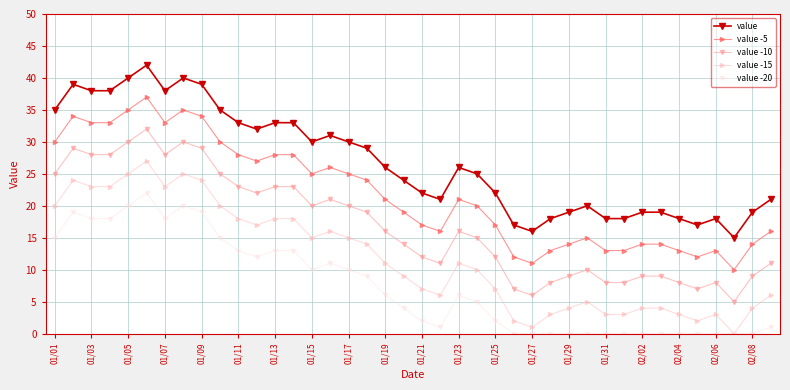

List the series in order of their peak value, highest first.

value, value -5, value -10, value -15, value -20